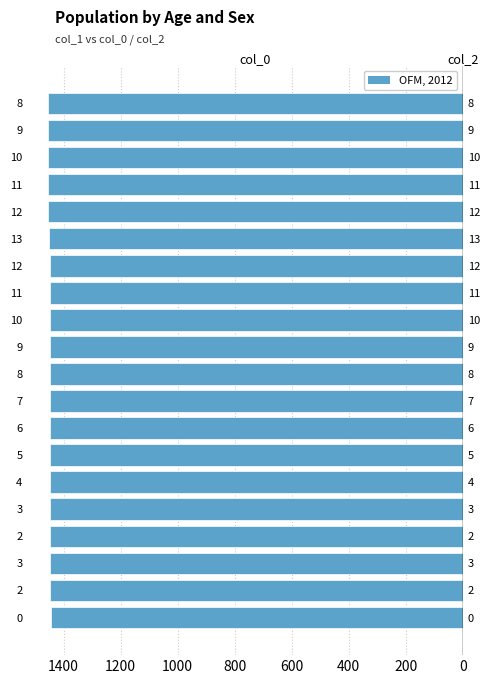

Reading left to right, what are all the values shown in this chart?

col_0 (left): -1445.0	-1447.1	-1447.1	-1447.1	-1447.2	-1447.2	-1447.2	-1447.2	-1447.3	-1447.3	-1447.3	-1447.6	-1448.5	-1449.6	-1452.9	-1453.8	-1453.8	-1454.1	-1454.9	-1455.0
col_2 (right): 0.8	0.8	0.8	0.8	0.8	0.8	0.8	0.8	0.8	0.8	0.8	0.8	0.8	0.8	0.8	0.8	0.8	0.8	0.8	0.8